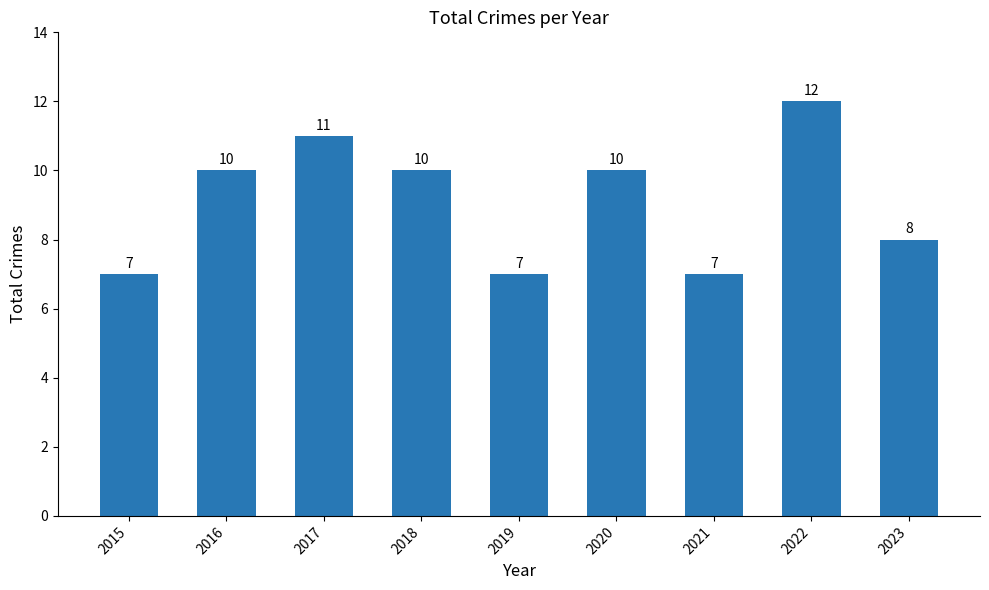

What is the difference between the second highest and second lowest values?

4